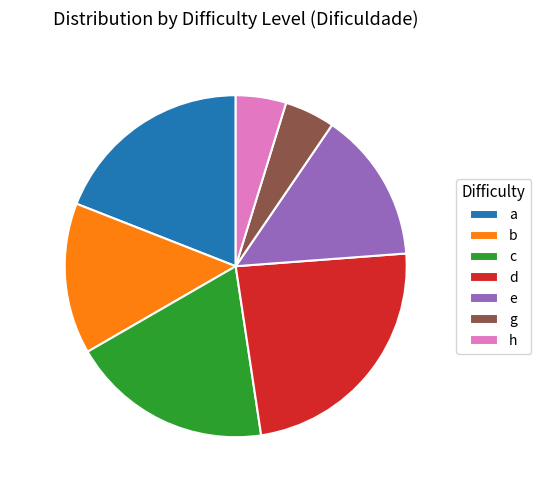

To the nearest percent, what portion does h represent?

5%